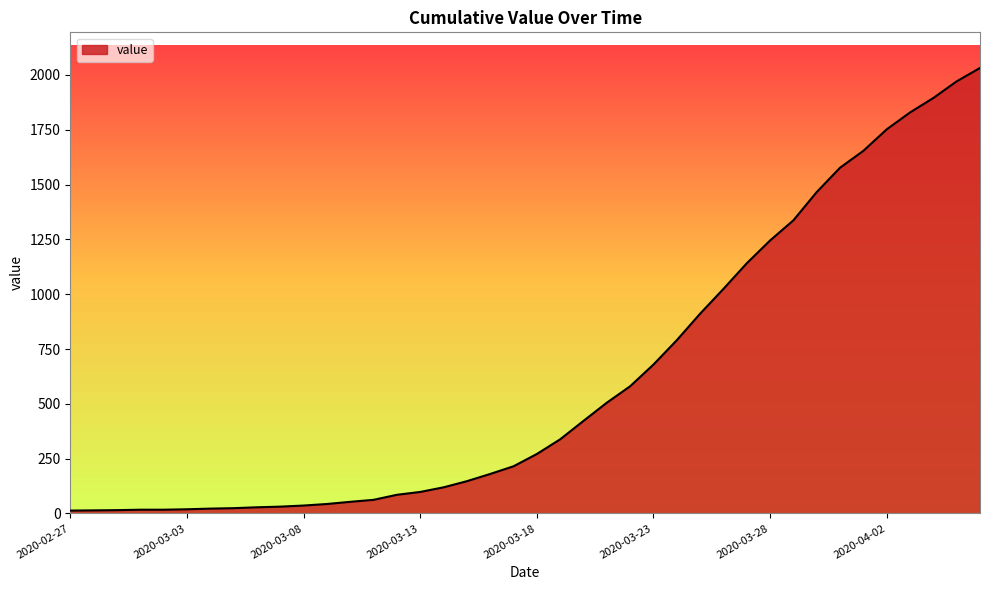

What is the greatest value displayed?

2032